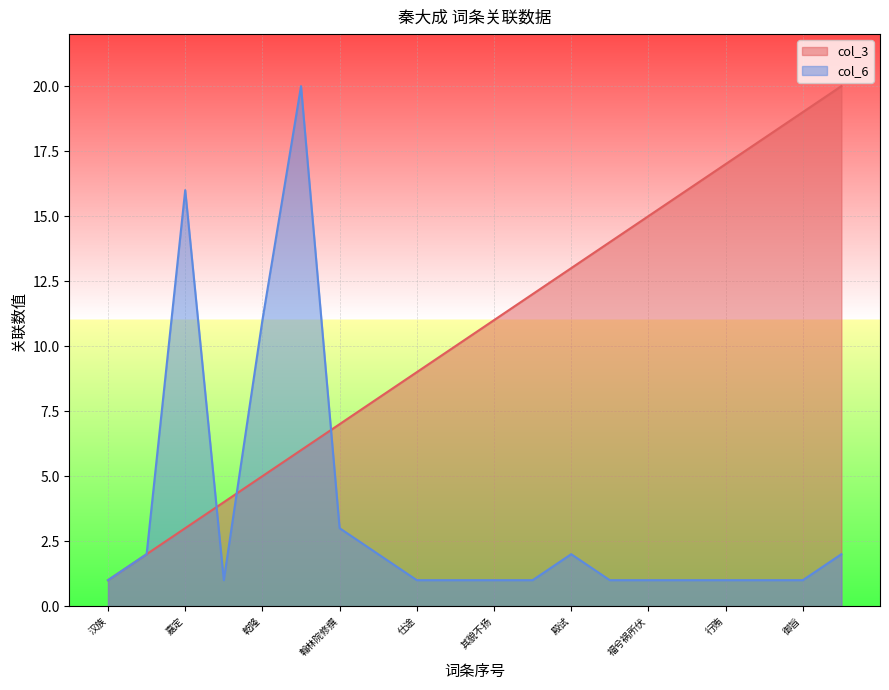

At which label is index closest to 10?

教书育人